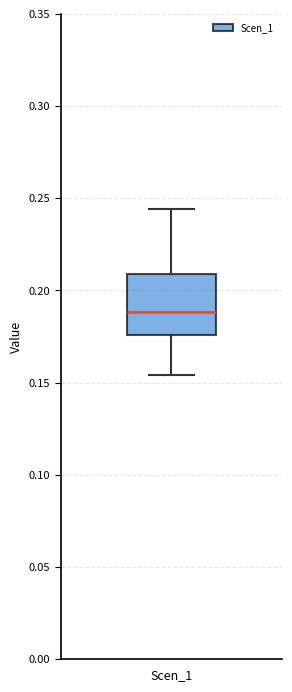

Transcribe this box plot: give where the median line is, the range the box spans, and where the two whiskers end, as read against the y-axis. The values are not printed on the chart, so give them approximately, as read against the axis.

median 0.190, box 0.175 to 0.210, whiskers 0.155 to 0.245